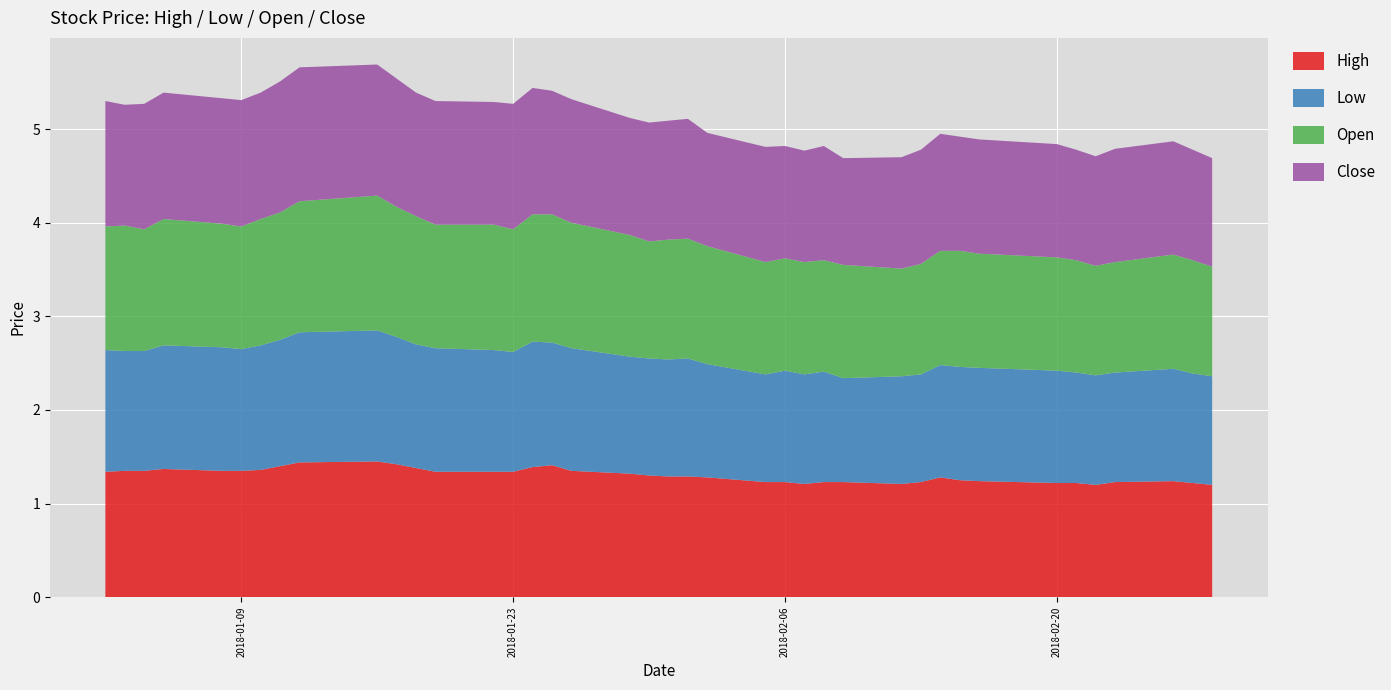

Reading left to right, what are all the values shown in this chart?

High: 2018-01-02=1.3	2018-01-03=1.4	2018-01-04=1.4	2018-01-05=1.4	2018-01-08=1.4	2018-01-09=1.4	2018-01-10=1.4	2018-01-11=1.4	2018-01-12=1.4	2018-01-16=1.5	2018-01-17=1.4	2018-01-18=1.4	2018-01-19=1.3	2018-01-22=1.3	2018-01-23=1.3	2018-01-24=1.4	2018-01-25=1.4	2018-01-26=1.4	2018-01-29=1.3	2018-01-30=1.3	2018-01-31=1.3	2018-02-01=1.3	2018-02-02=1.3	2018-02-05=1.2	2018-02-06=1.2	2018-02-07=1.2	2018-02-08=1.2	2018-02-09=1.2	2018-02-12=1.2	2018-02-13=1.2	2018-02-14=1.3	2018-02-15=1.2	2018-02-16=1.2	2018-02-20=1.2	2018-02-21=1.2	2018-02-22=1.2	2018-02-23=1.2	2018-02-26=1.2	2018-02-27=1.2	2018-02-28=1.2
Low: 2018-01-02=1.3	2018-01-03=1.3	2018-01-04=1.3	2018-01-05=1.3	2018-01-08=1.3	2018-01-09=1.3	2018-01-10=1.3	2018-01-11=1.4	2018-01-12=1.4	2018-01-16=1.4	2018-01-17=1.4	2018-01-18=1.3	2018-01-19=1.3	2018-01-22=1.3	2018-01-23=1.3	2018-01-24=1.3	2018-01-25=1.3	2018-01-26=1.3	2018-01-29=1.2	2018-01-30=1.2	2018-01-31=1.2	2018-02-01=1.3	2018-02-02=1.2	2018-02-05=1.1	2018-02-06=1.2	2018-02-07=1.2	2018-02-08=1.2	2018-02-09=1.1	2018-02-12=1.1	2018-02-13=1.1	2018-02-14=1.2	2018-02-15=1.2	2018-02-16=1.2	2018-02-20=1.2	2018-02-21=1.2	2018-02-22=1.2	2018-02-23=1.2	2018-02-26=1.2	2018-02-27=1.2	2018-02-28=1.2
Open: 2018-01-02=1.3	2018-01-03=1.3	2018-01-04=1.3	2018-01-05=1.4	2018-01-08=1.3	2018-01-09=1.3	2018-01-10=1.4	2018-01-11=1.4	2018-01-12=1.4	2018-01-16=1.4	2018-01-17=1.4	2018-01-18=1.4	2018-01-19=1.3	2018-01-22=1.3	2018-01-23=1.3	2018-01-24=1.4	2018-01-25=1.4	2018-01-26=1.3	2018-01-29=1.3	2018-01-30=1.2	2018-01-31=1.3	2018-02-01=1.3	2018-02-02=1.3	2018-02-05=1.2	2018-02-06=1.2	2018-02-07=1.2	2018-02-08=1.2	2018-02-09=1.2	2018-02-12=1.1	2018-02-13=1.2	2018-02-14=1.2	2018-02-15=1.2	2018-02-16=1.2	2018-02-20=1.2	2018-02-21=1.2	2018-02-22=1.2	2018-02-23=1.2	2018-02-26=1.2	2018-02-27=1.2	2018-02-28=1.2
Close: 2018-01-02=1.3	2018-01-03=1.3	2018-01-04=1.3	2018-01-05=1.4	2018-01-08=1.3	2018-01-09=1.4	2018-01-10=1.4	2018-01-11=1.4	2018-01-12=1.4	2018-01-16=1.4	2018-01-17=1.4	2018-01-18=1.3	2018-01-19=1.3	2018-01-22=1.3	2018-01-23=1.3	2018-01-24=1.4	2018-01-25=1.3	2018-01-26=1.3	2018-01-29=1.2	2018-01-30=1.3	2018-01-31=1.3	2018-02-01=1.3	2018-02-02=1.2	2018-02-05=1.2	2018-02-06=1.2	2018-02-07=1.2	2018-02-08=1.2	2018-02-09=1.1	2018-02-12=1.2	2018-02-13=1.2	2018-02-14=1.2	2018-02-15=1.2	2018-02-16=1.2	2018-02-20=1.2	2018-02-21=1.2	2018-02-22=1.2	2018-02-23=1.2	2018-02-26=1.2	2018-02-27=1.2	2018-02-28=1.2